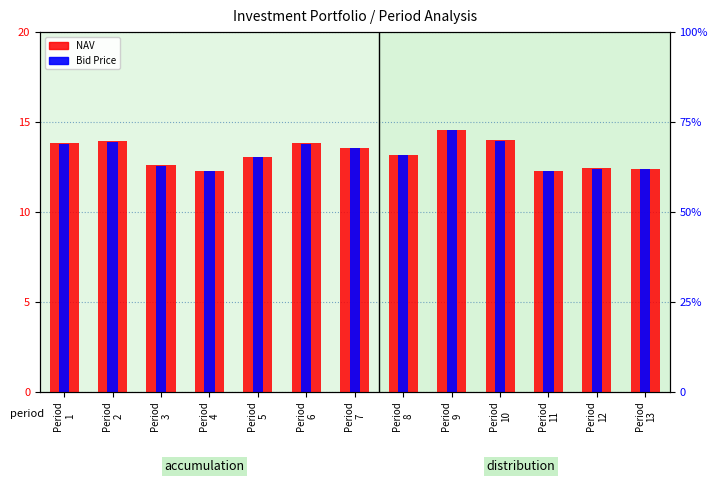

Rank the categories by NAV value from lowest to highest.

Period
11, Period
4, Period
13, Period
12, Period
3, Period
5, Period
8, Period
7, Period
6, Period
1, Period
2, Period
10, Period
9